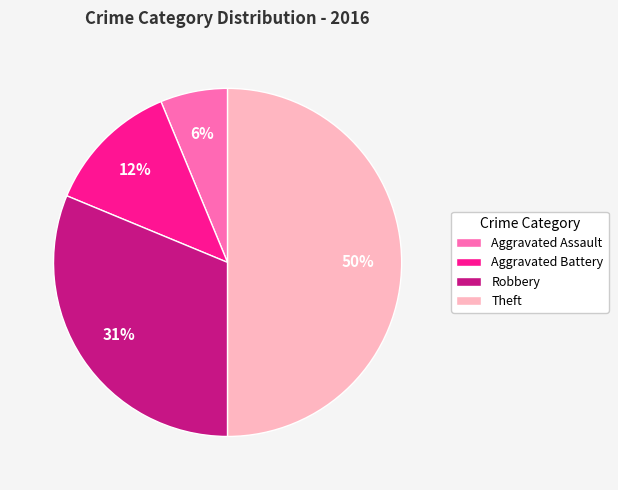

Rank the categories by value from highest to lowest.

Theft, Robbery, Aggravated Battery, Aggravated Assault